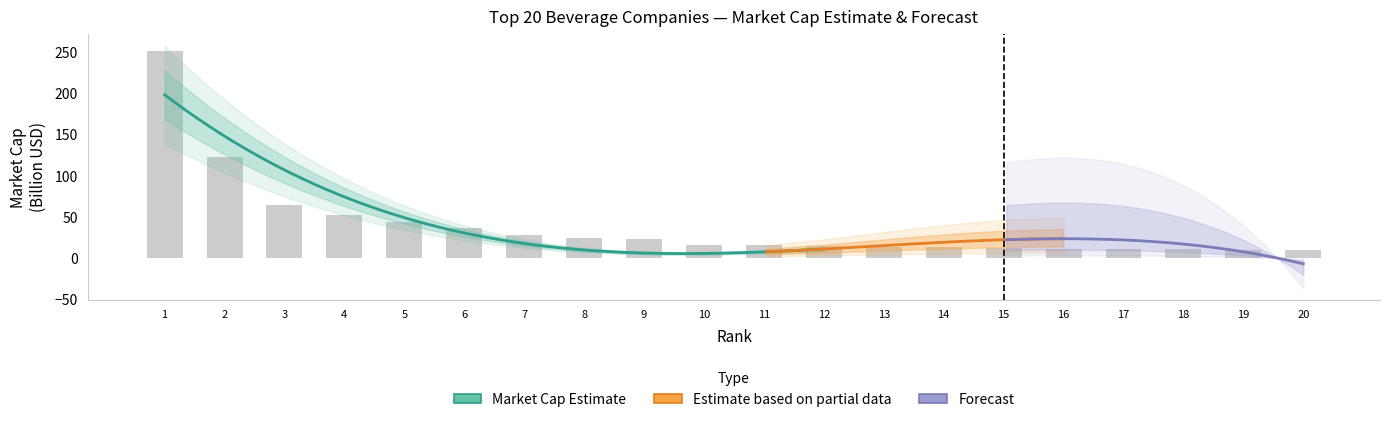

What is the minimum value shown in the chart?

9.3